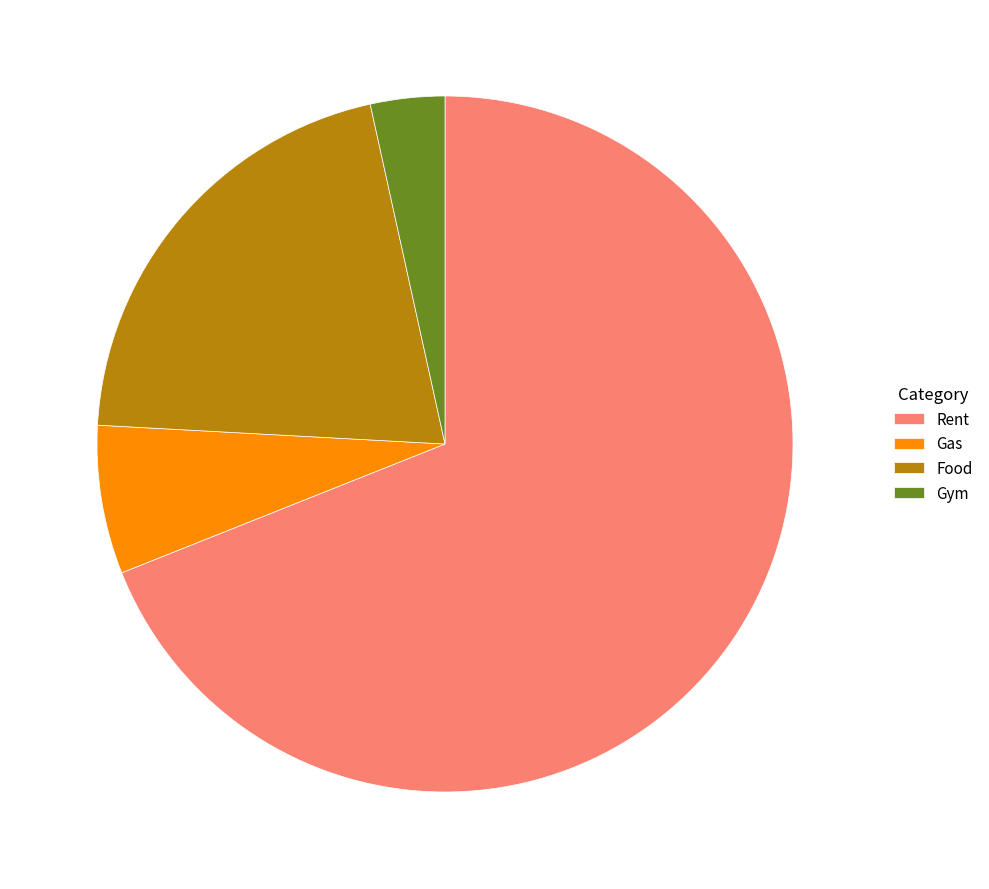

How many segments does this pie chart have?

4